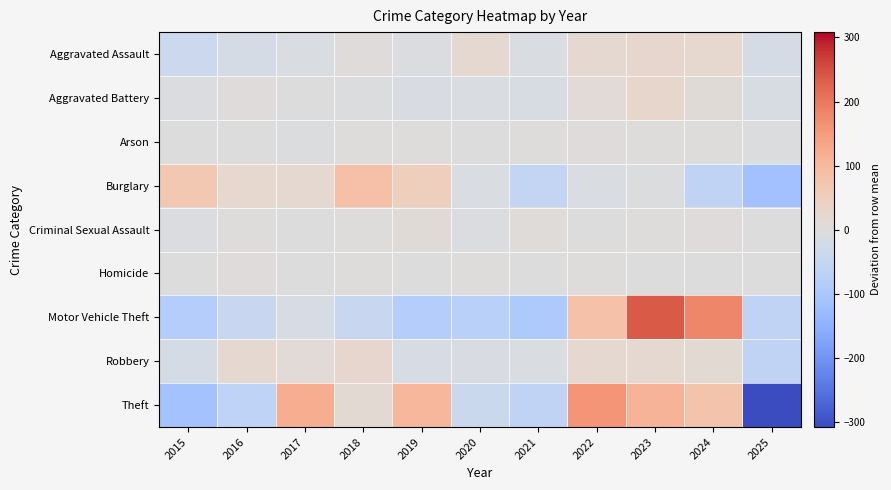

Which label corresponds to the largest value in the chart?

2023